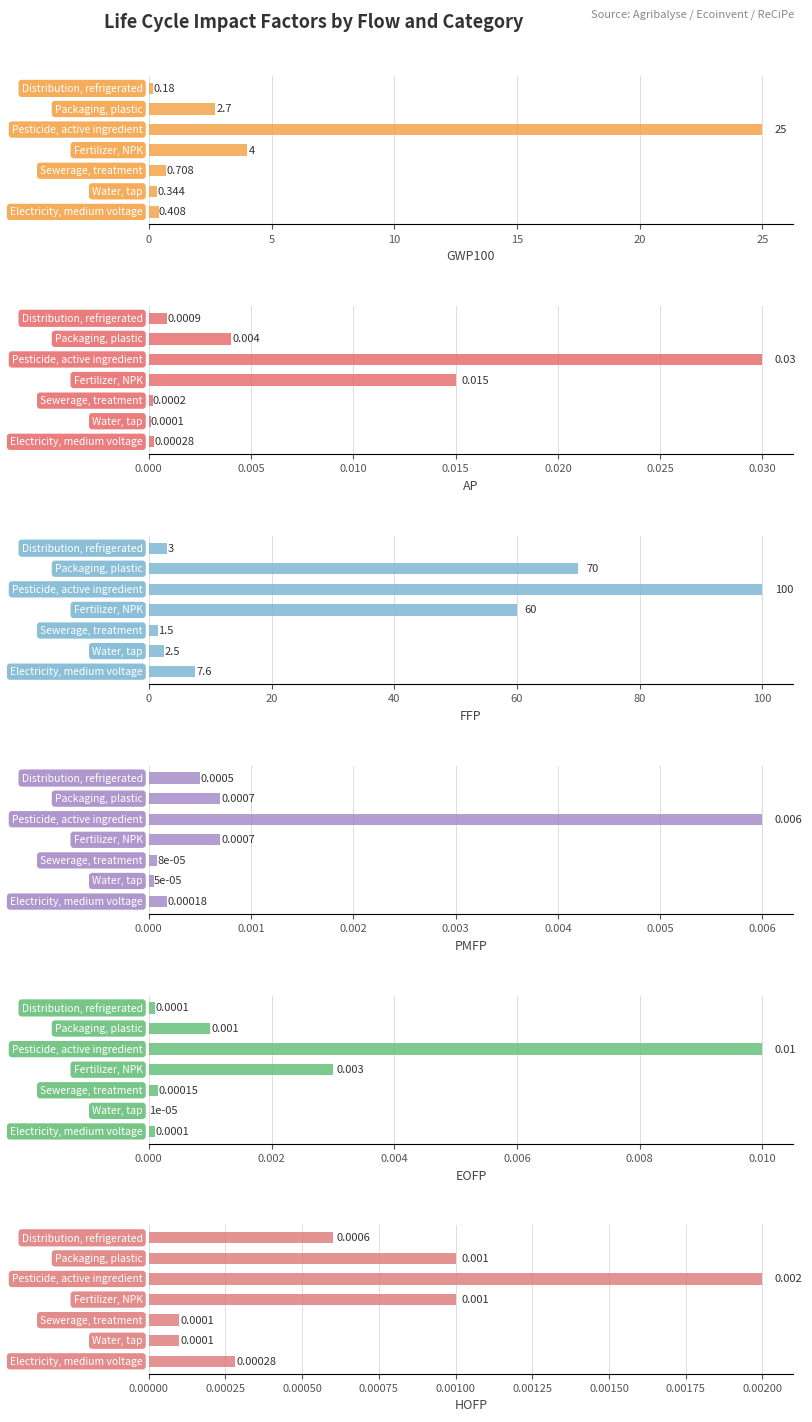

Which series changed the most between 20 and 30?

FFP